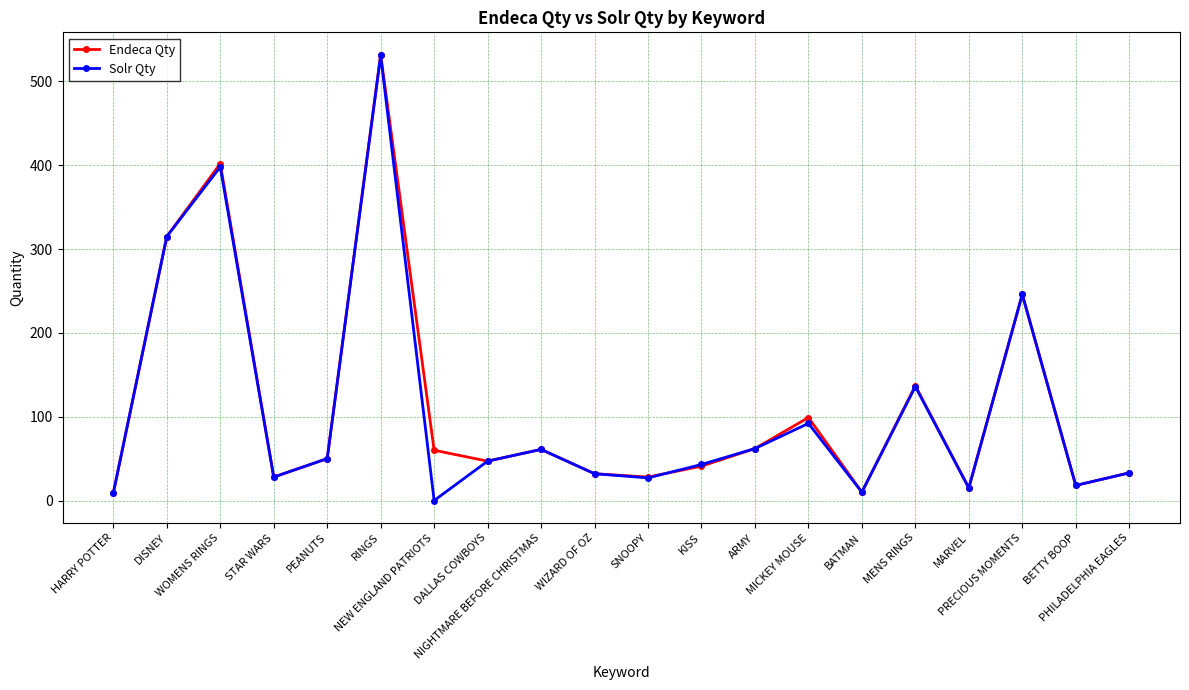

The value of Endeca Qty at WOMENS RINGS is 685. True or false?

False